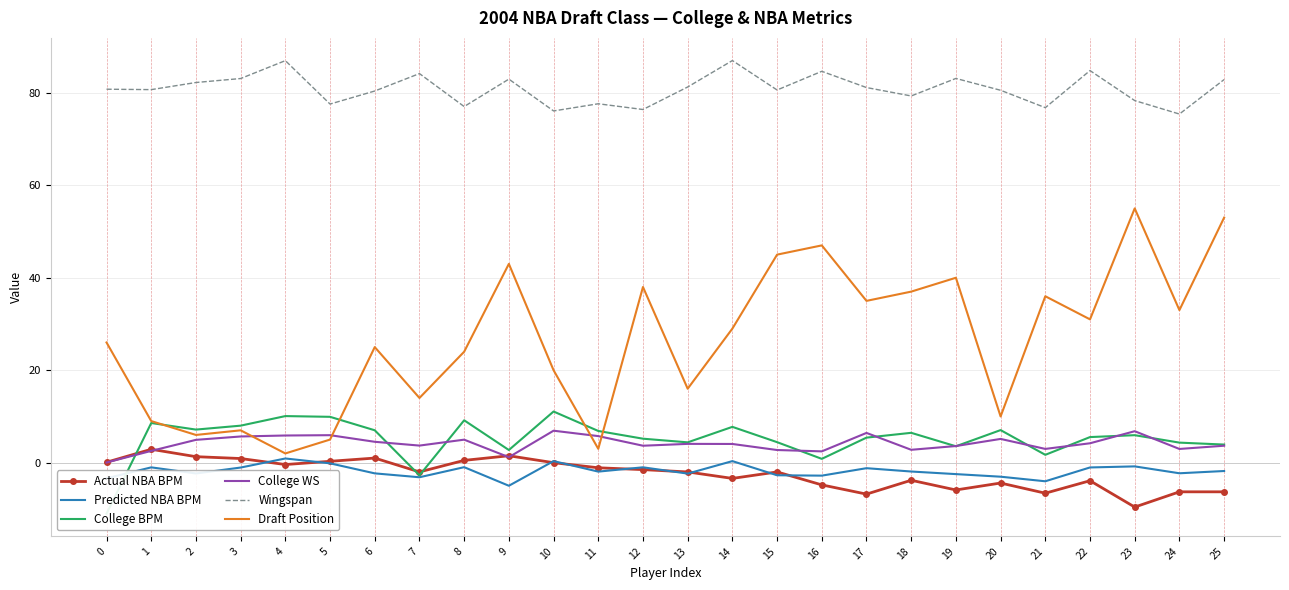

At how many categories does at least one series exceed 0?

26